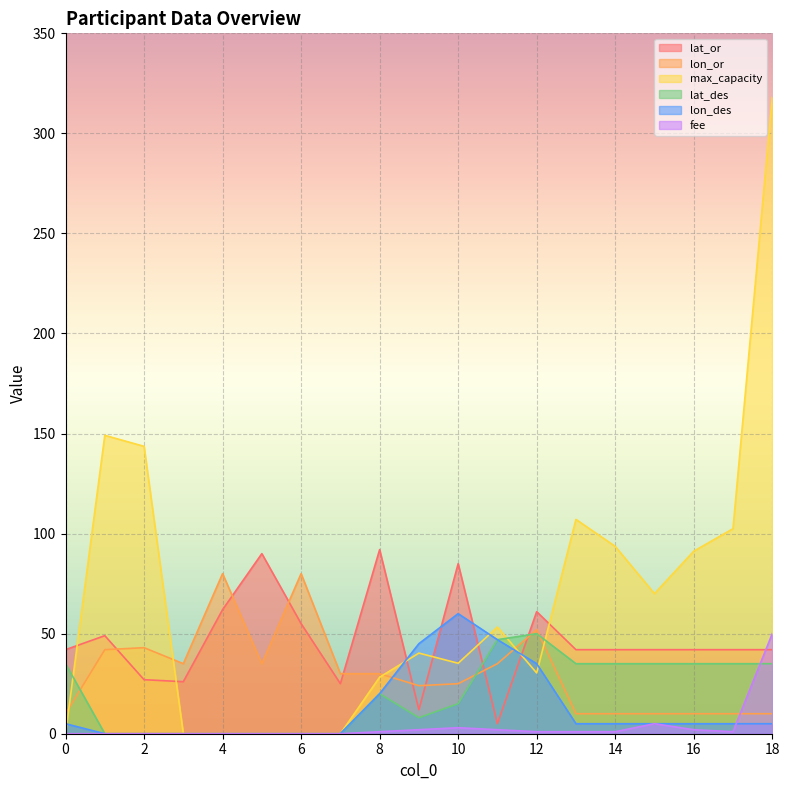

Reading left to right, extract all data points from this chart.

lat_or: 0=42.0	1=49.0	2=27.0	3=26.0	4=62.0	5=90.0	6=55.0	7=25.0	8=92.0	9=12.0	10=85.0	11=5.0	12=61.0	13=42.0	14=42.0	15=42.0	16=42.0	17=42.0	18=42.0
lon_or: 0=10.0	1=42.0	2=43.0	3=35.0	4=80.0	5=35.0	6=80.0	7=30.0	8=30.0	9=24.0	10=25.0	11=35.0	12=52.0	13=10.0	14=10.0	15=10.0	16=10.0	17=10.0	18=10.0
max_capacity: 0=0.0	1=149.1	2=143.6	3=0.0	4=0.0	5=0.0	6=0.0	7=0.0	8=28.2	9=40.3	10=35.2	11=53.3	12=30.4	13=107.1	14=93.6	15=70.0	16=91.2	17=102.5	18=318.0
lat_des: 0=35.0	1=0.0	2=0.0	3=0.0	4=0.0	5=0.0	6=0.0	7=0.0	8=20.0	9=8.0	10=15.0	11=47.0	12=50.0	13=35.0	14=35.0	15=35.0	16=35.0	17=35.0	18=35.0
lon_des: 0=5.0	1=0.0	2=0.0	3=0.0	4=0.0	5=0.0	6=0.0	7=0.0	8=20.0	9=45.0	10=60.0	11=47.0	12=35.0	13=5.0	14=5.0	15=5.0	16=5.0	17=5.0	18=5.0
fee: 0=0.0	1=0.0	2=0.0	3=0.0	4=0.0	5=0.0	6=0.0	7=0.0	8=1.0	9=2.0	10=3.0	11=2.0	12=1.0	13=1.0	14=1.0	15=5.0	16=2.0	17=1.0	18=50.0